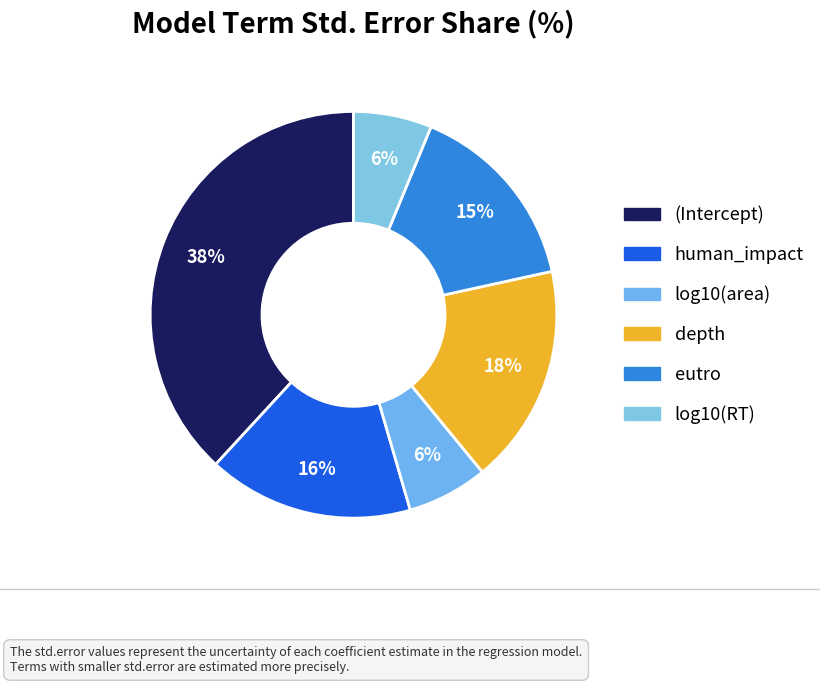

To the nearest percent, what percentage of the pie is human_impact?

16%